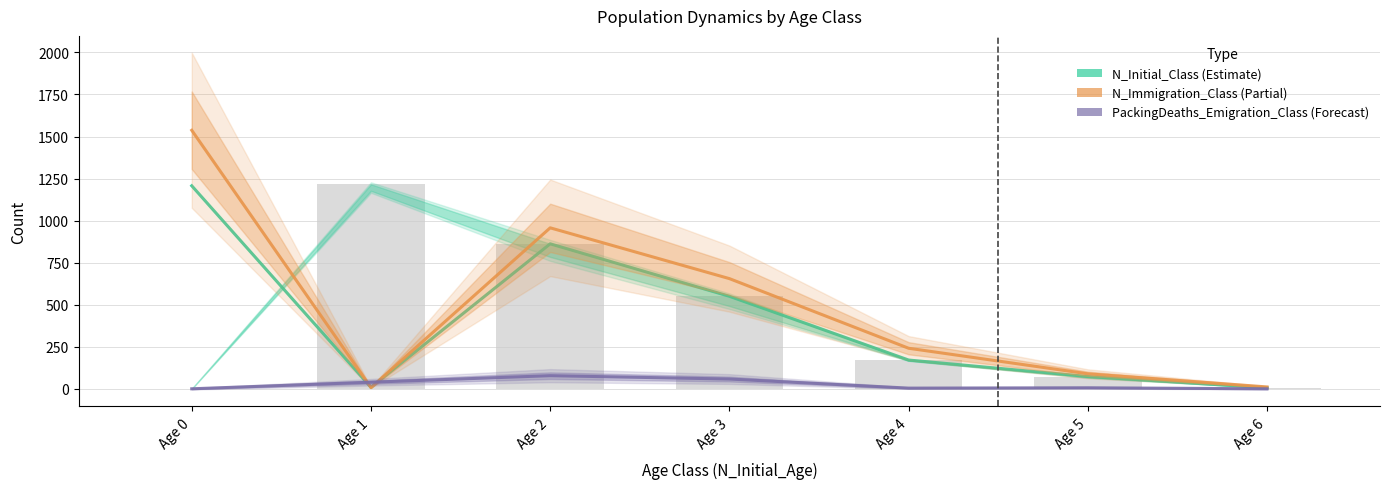

Which category has the lowest value in the N_Initial_Class series?

Age 6